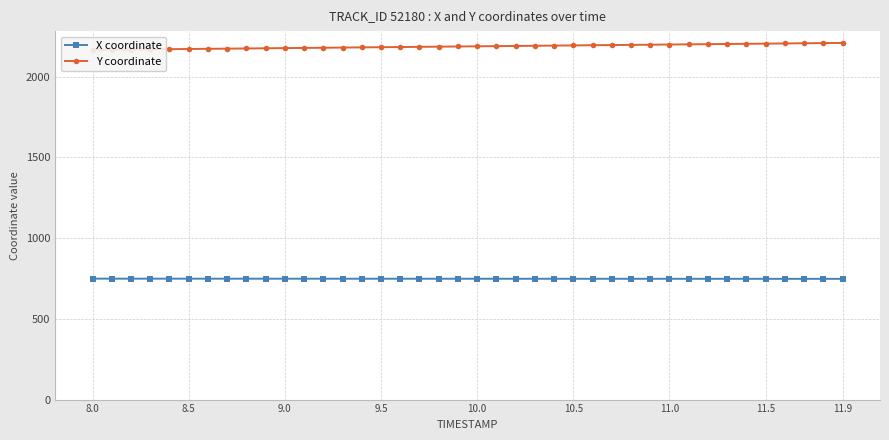

What is the maximum value for X coordinate?

749.0